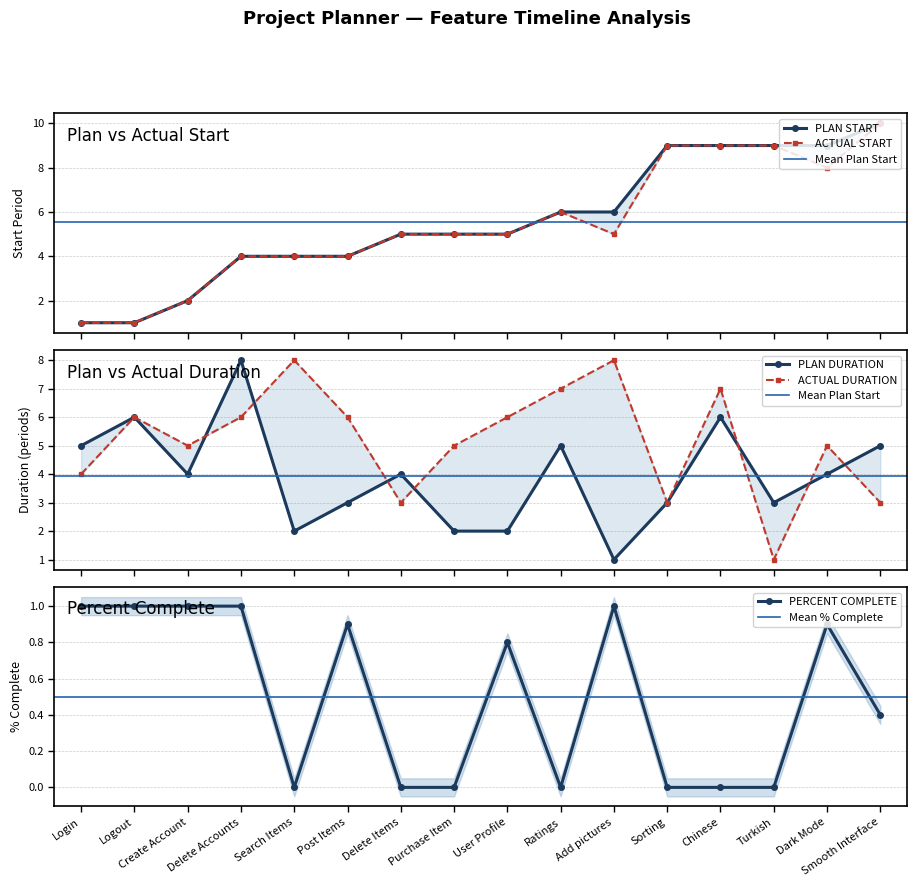

Is it true that PLAN DURATION equals 1.6 at Dark Mode?

False